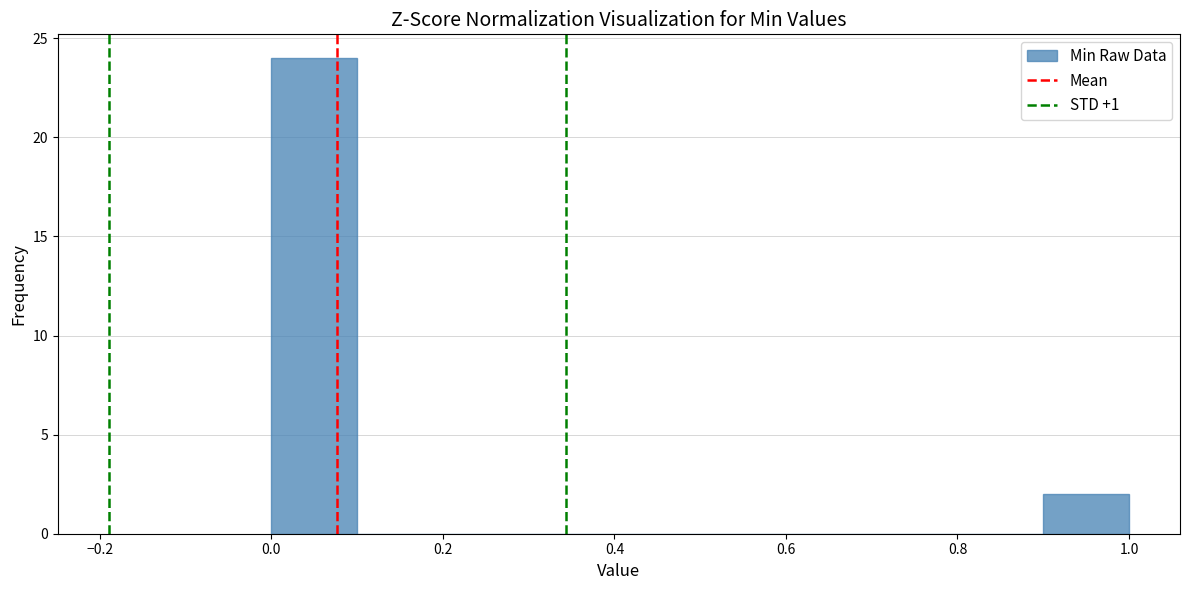

How tall is the bar that spans 0.0 to 0.1 on the x-axis? The values are not printed on the chart, so give them approximately, as read against the axis.

24